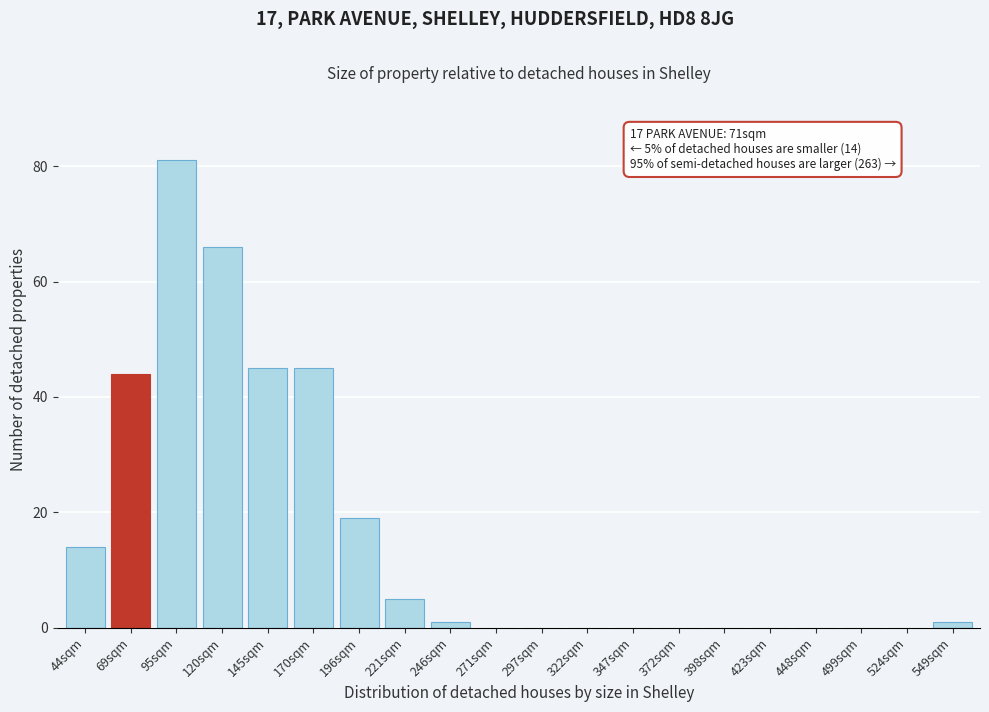

Reading left to right, transcribe all the data shown in this chart.

44sqm=14	69sqm=44	95sqm=81	120sqm=66	145sqm=45	170sqm=45	196sqm=19	221sqm=5	246sqm=1	271sqm=0	297sqm=0	322sqm=0	347sqm=0	372sqm=0	398sqm=0	423sqm=0	448sqm=0	499sqm=0	524sqm=0	549sqm=1